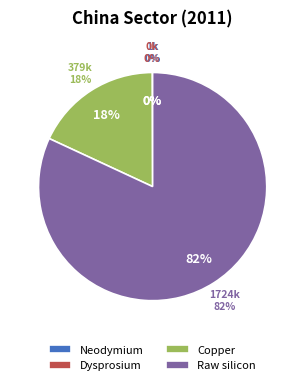

Rank the categories by value from highest to lowest.

Raw silicon, Copper, Neodymium, Dysprosium